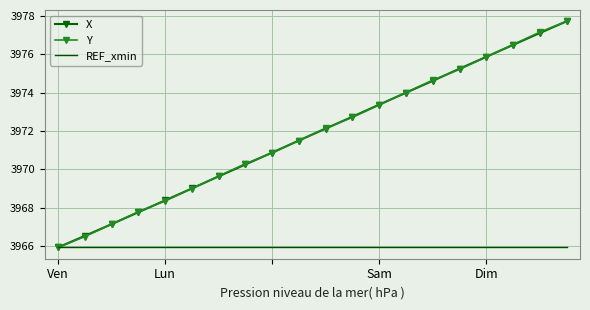

What is the lowest value of the Y series?

3965.9